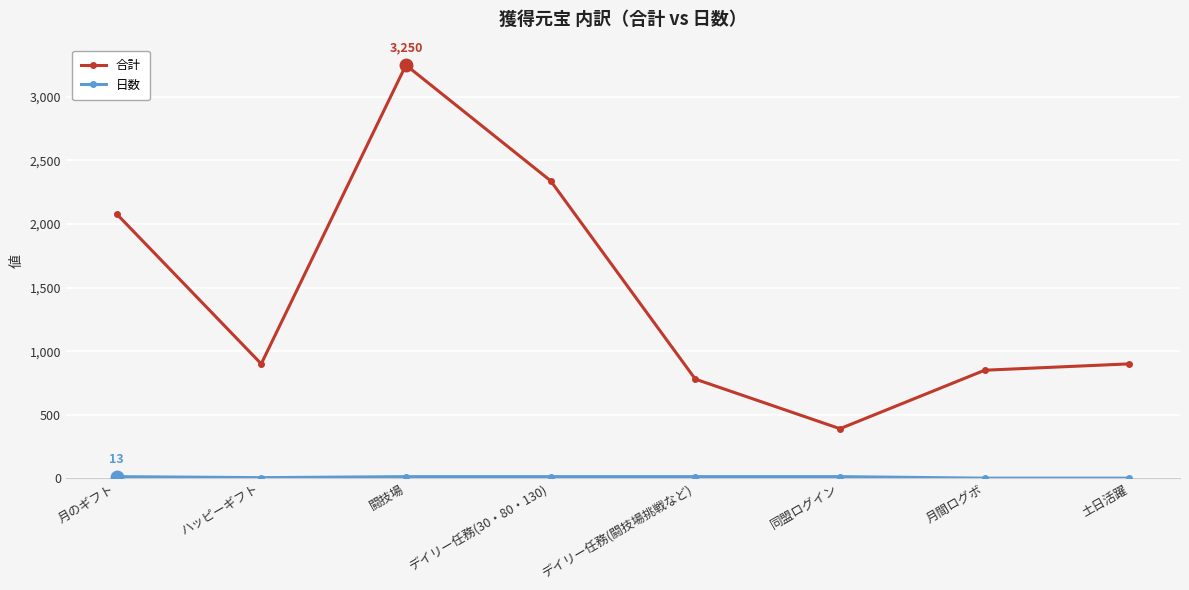

In 合計, how many points are higher than both neighbors (excluding endpoints)?

1